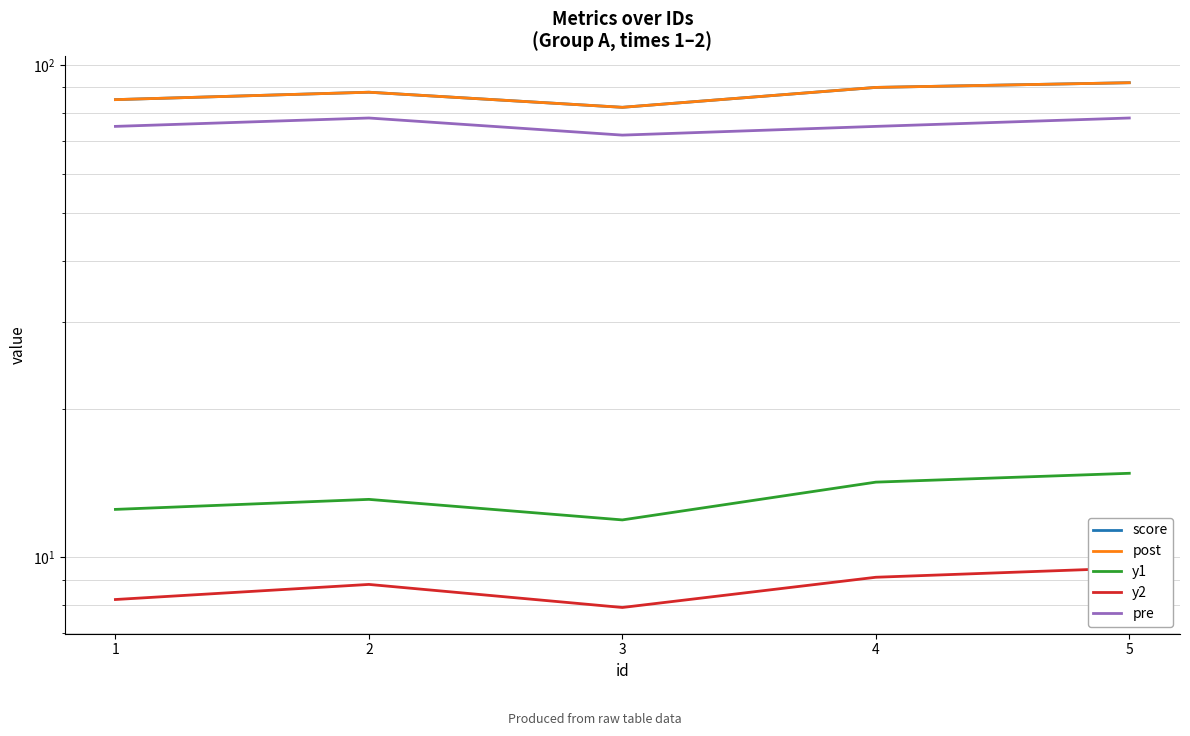

List the series in order of their peak value, highest first.

score, post, pre, y1, y2